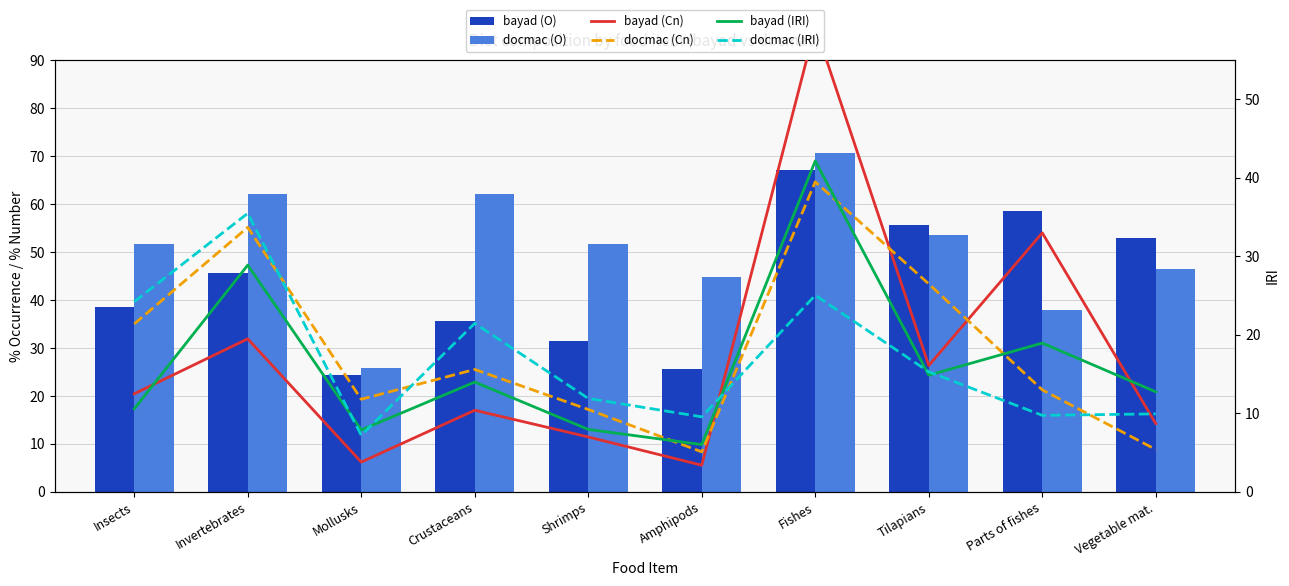

Which series has the largest total across all categories?

docmac (O)